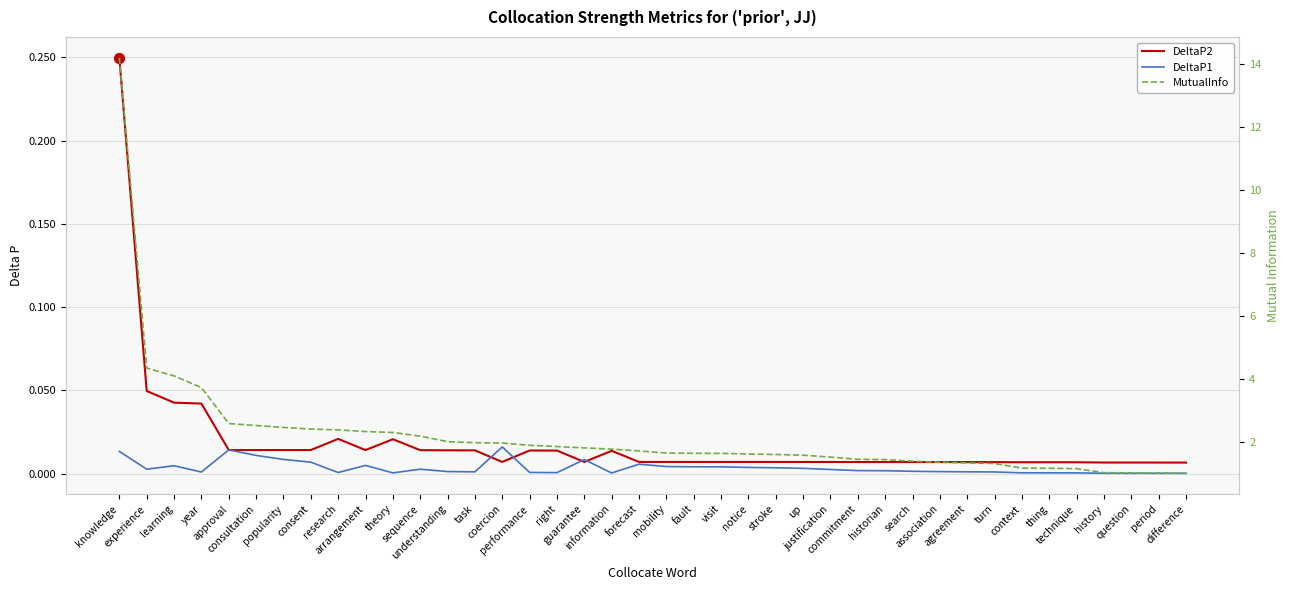

At which category is the sum across all series the highest?

knowledge